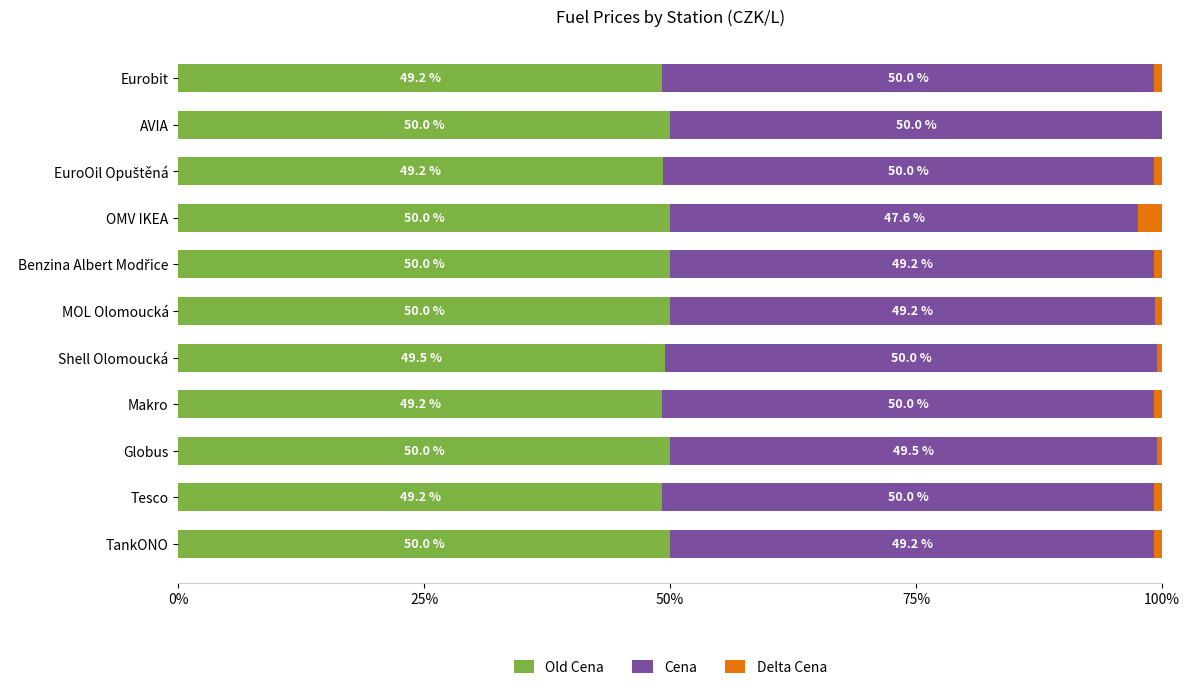

What is the total value across all series at Eurobit?

100.0